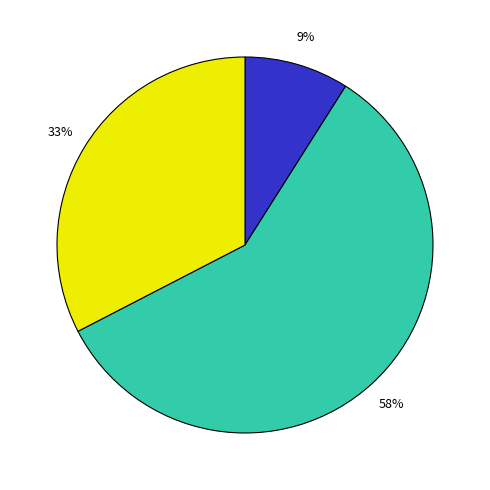

To the nearest percent, what is the difference between the largest and smallest slice percentages?

49%